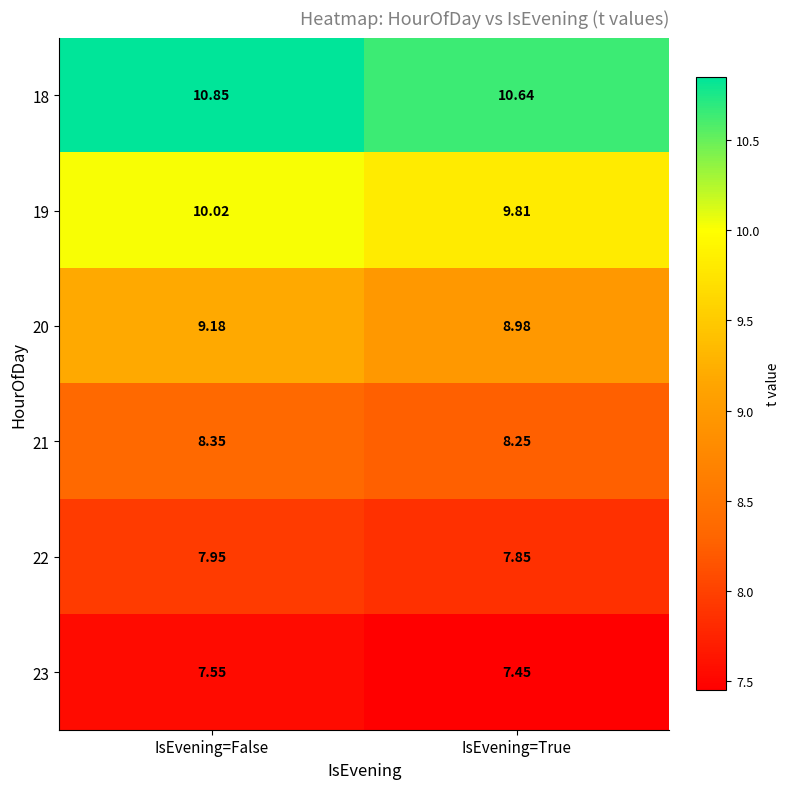

Where is 20 nearest to the value 9?

IsEvening=True